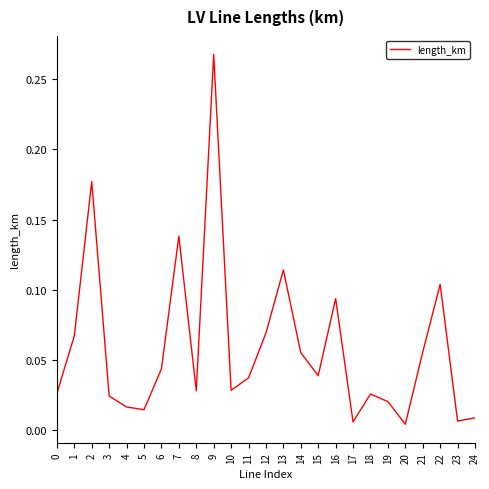

How many lines are shown in the chart?

1